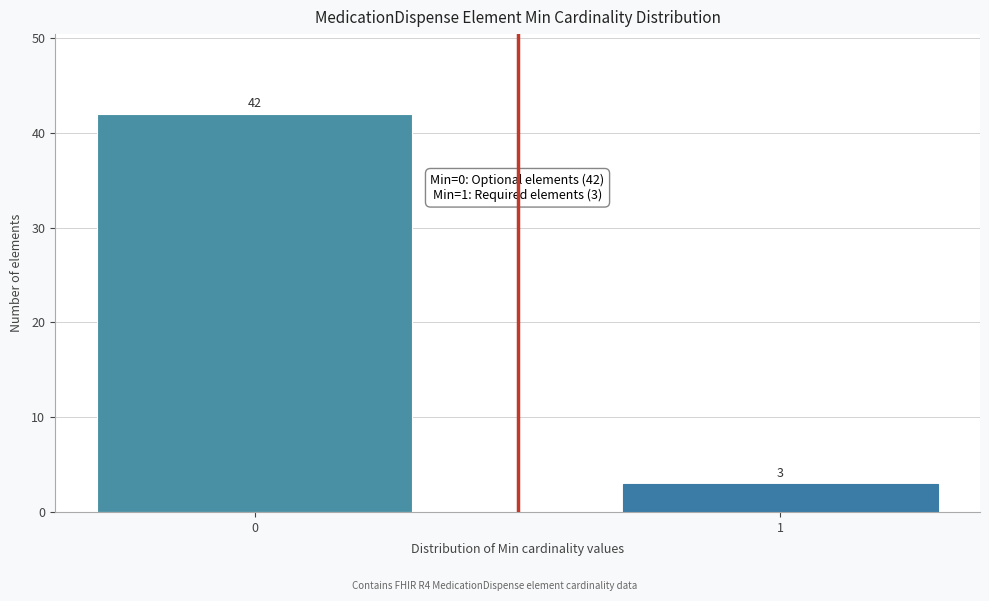

Reading right to left, extract all data points from this chart.

1=3	0=42